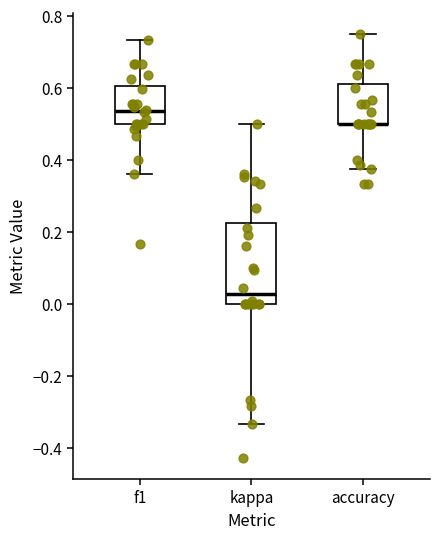

Reading left to right, transcribe this box plot: for each box, give where its median line is, the range the box spans, and where its two whiskers end, as read against the y-axis. The values are not printed on the chart, so give them approximately, as read against the axis.

f1: median 0.54, box 0.50 to 0.60, whiskers 0.36 to 0.74
kappa: median 0.02, box 0.00 to 0.22, whiskers -0.34 to 0.50
accuracy: median 0.50 (drawn on the box's lower edge), box 0.50 to 0.60, whiskers 0.38 to 0.76